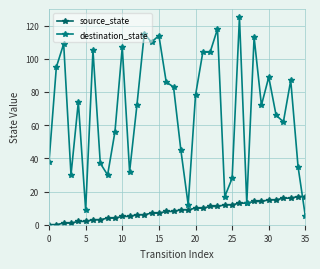

How many data points in destination_state are less than 74?

18